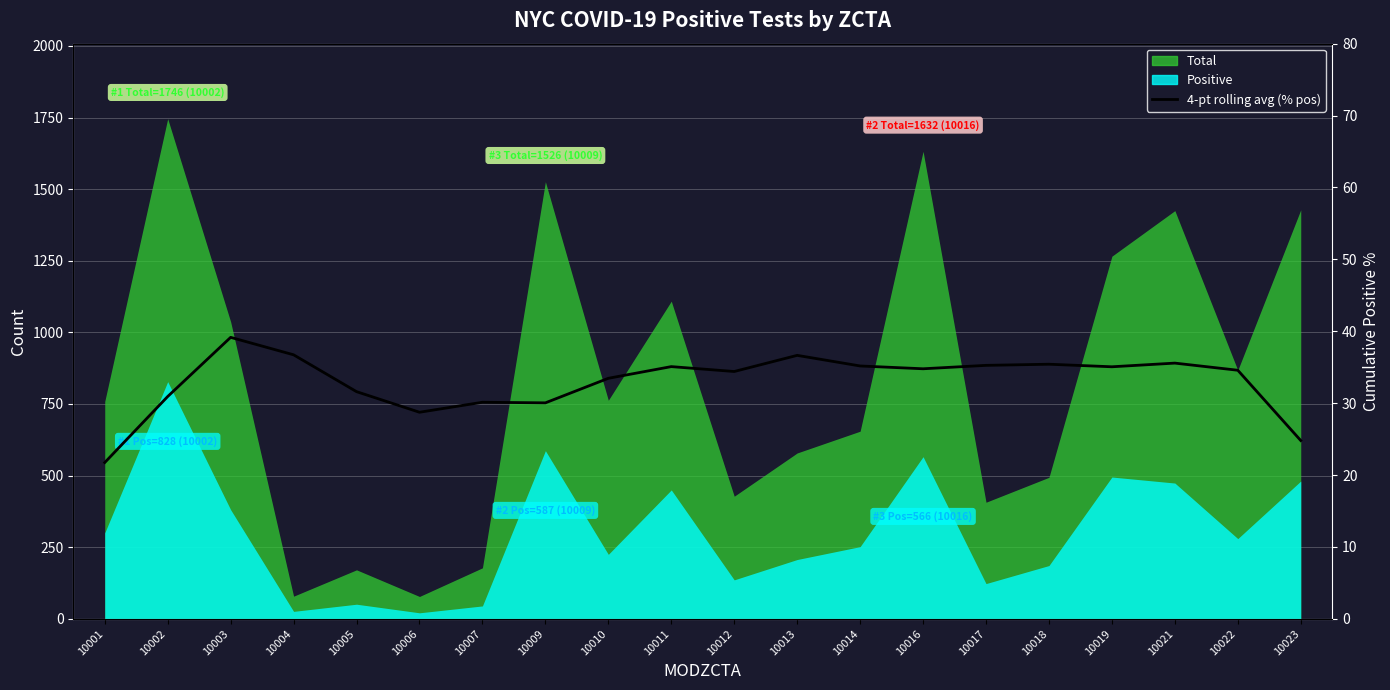

The value at 10010 is 33.5. True or false?

True